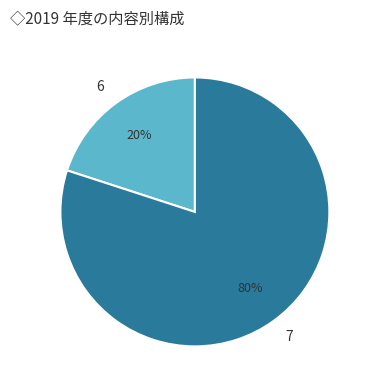

What is the smallest slice in the pie chart?

6